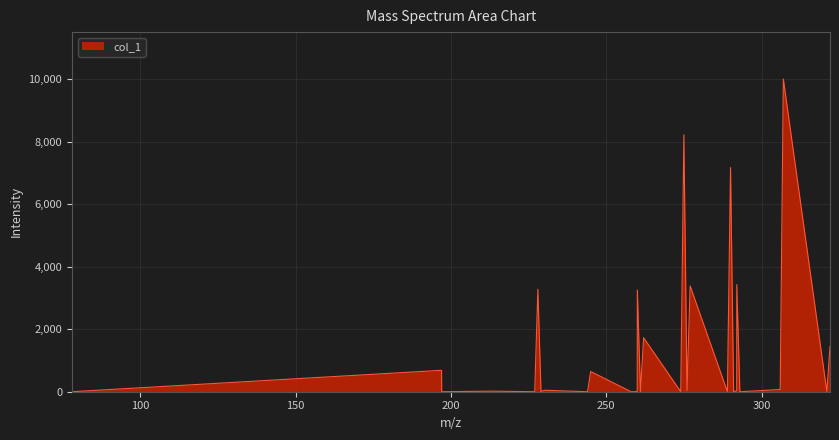

What is the greatest value displayed?

10000.0